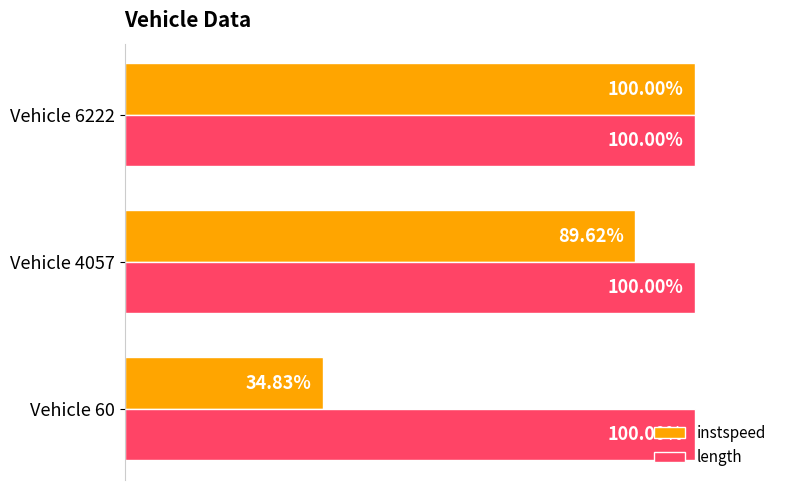

List the series in order of their overall mean, highest first.

length, instspeed